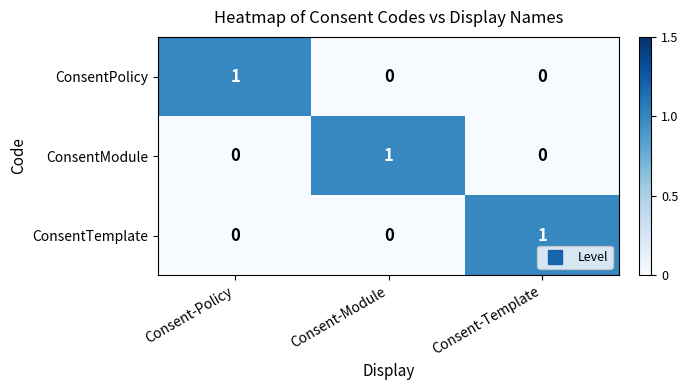

The value of ConsentPolicy at Consent-Template is 0. True or false?

True